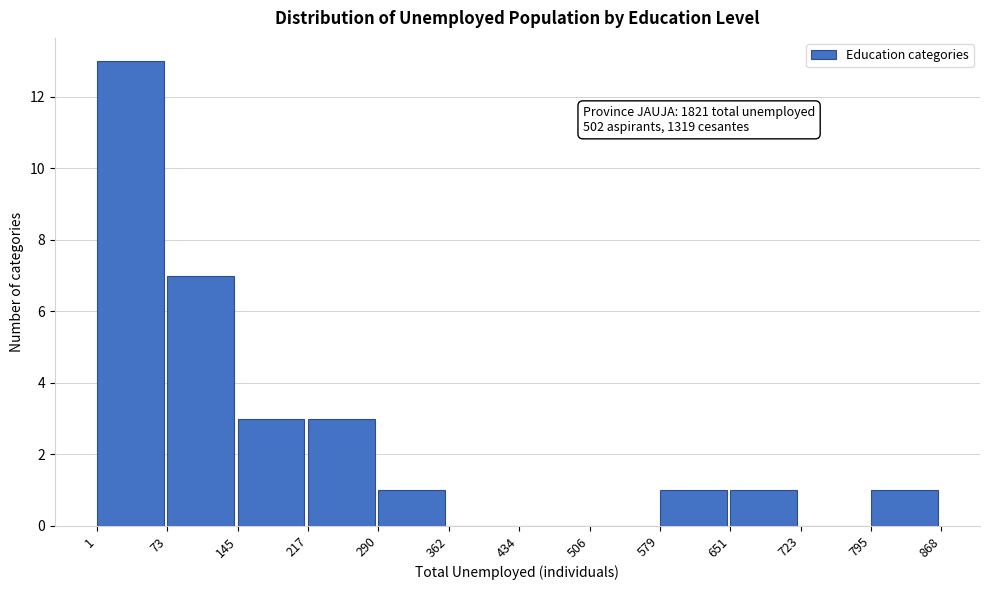

Which range on the x-axis has the tallest bar?

1 to 73